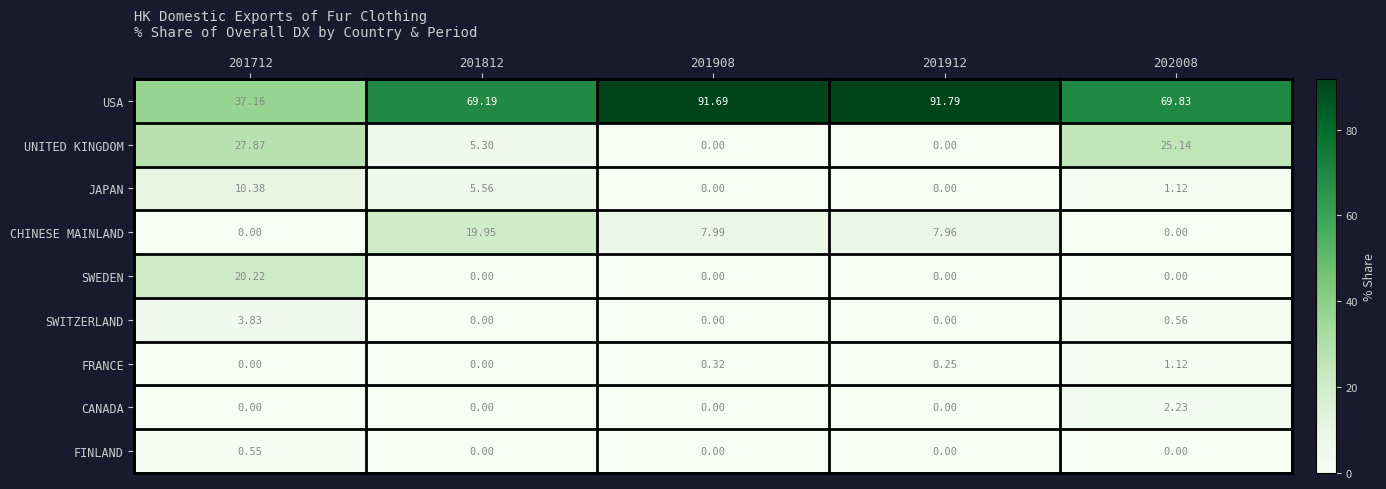

At which category is the sum across all series the highest?

201712